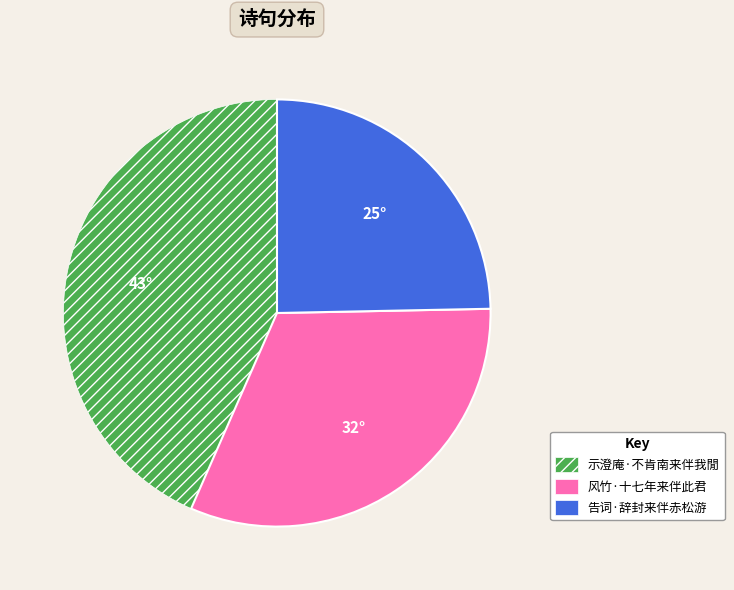

Approximately how many times larger is the value at 风竹·十七年来伴此君 compared to 告词·辞封来伴赤松游?

1.3